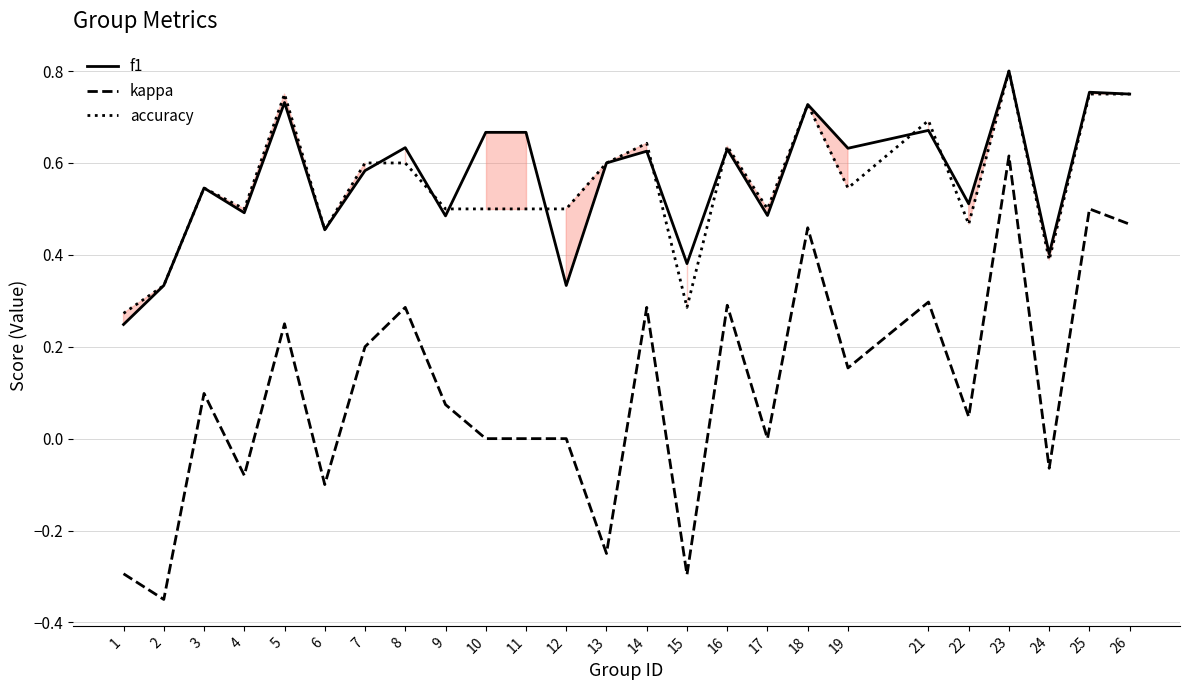

What are all the series names shown in the legend?

f1, kappa, accuracy